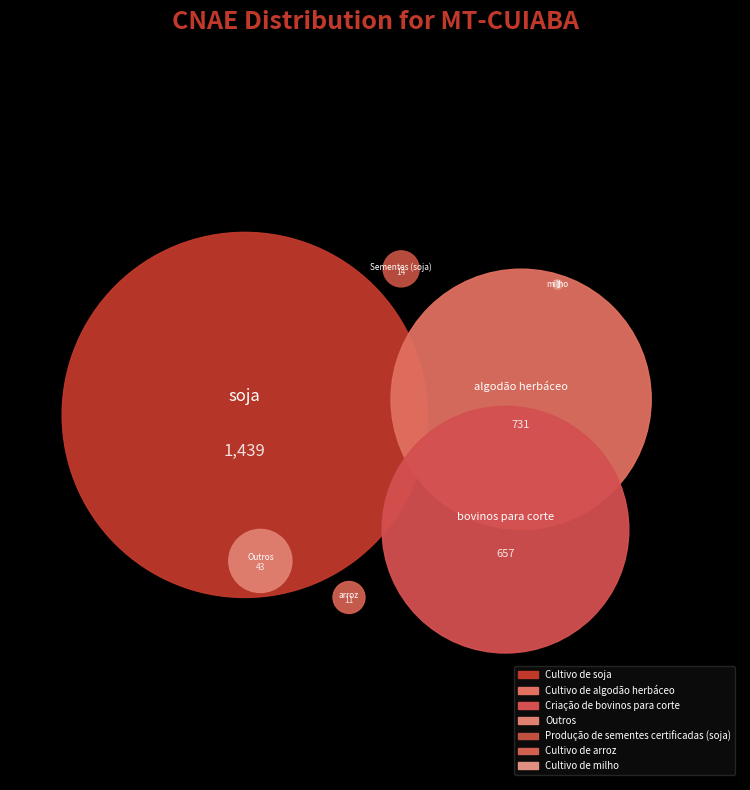

Which has a higher value, Produção de sementes certificadas (soja) or Cultivo de milho?

Produção de sementes certificadas (soja)